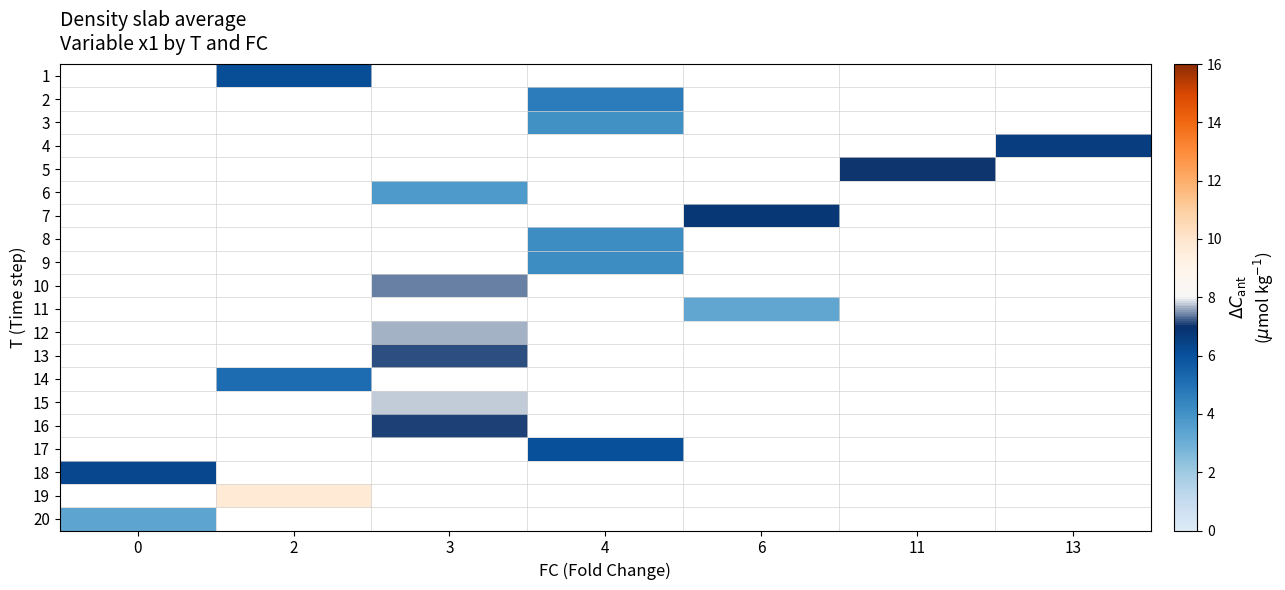

What is the greatest value displayed?

9.7